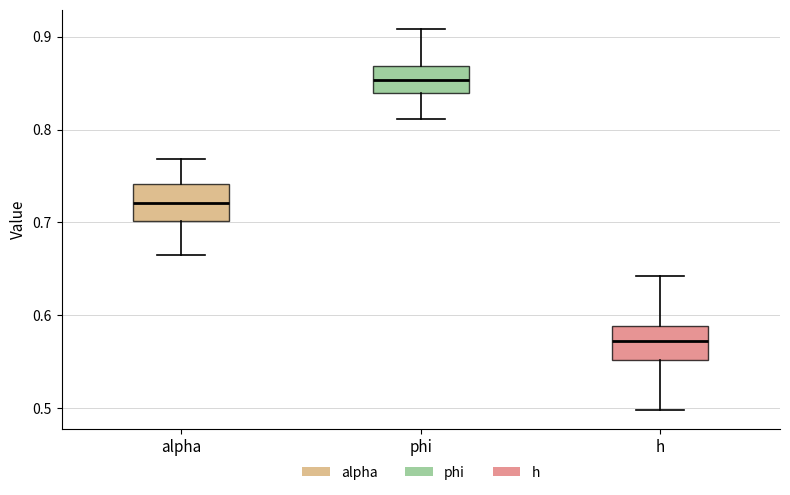

Which box's median line is the lowest?

h